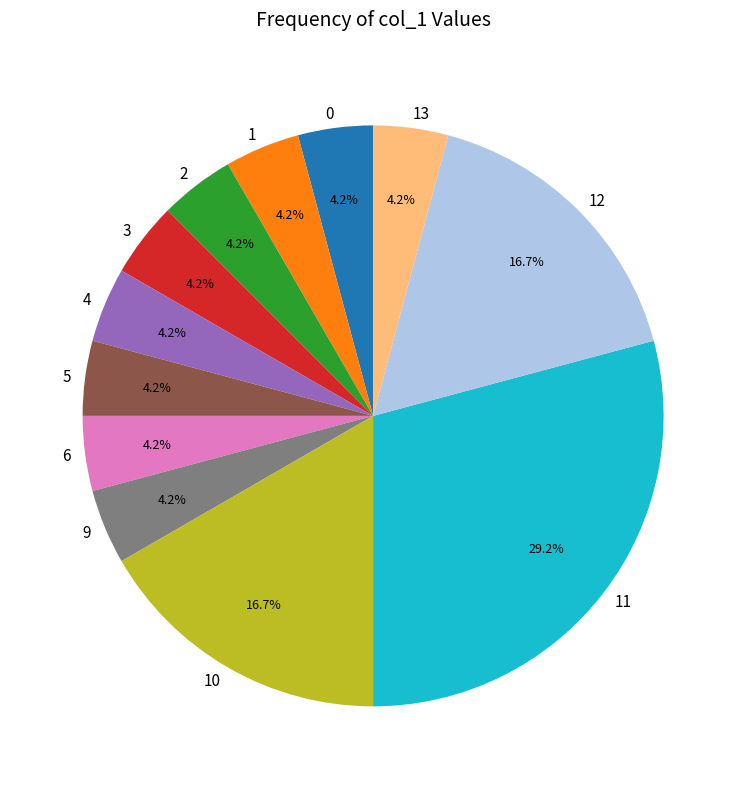

Is there a majority slice in this chart?

No